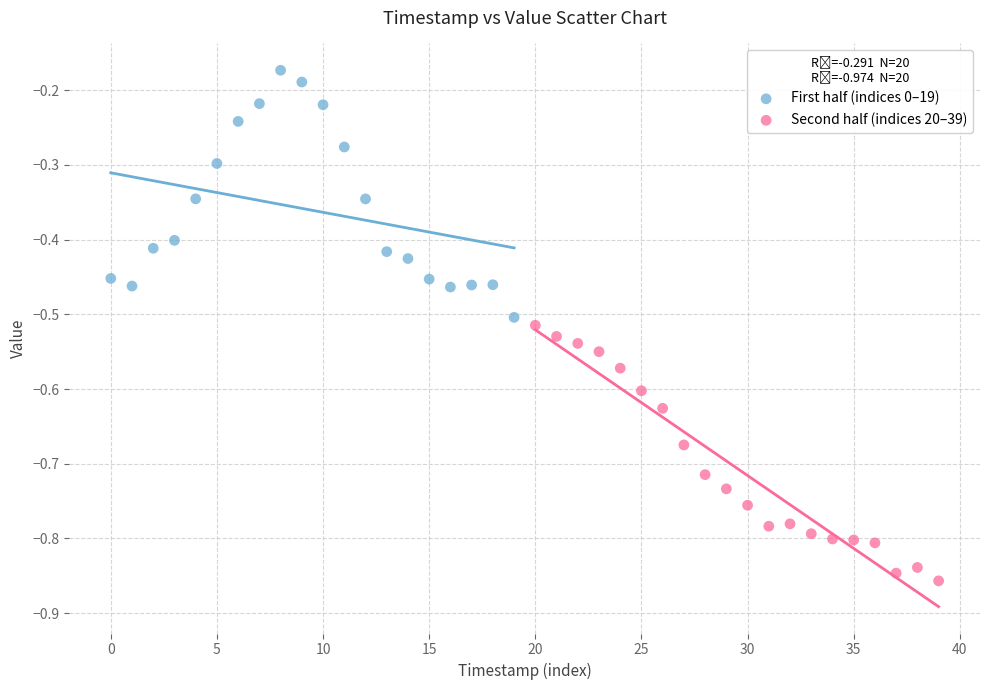

What are all the series names shown in the legend?

First half (indices 0–19), Second half (indices 20–39)